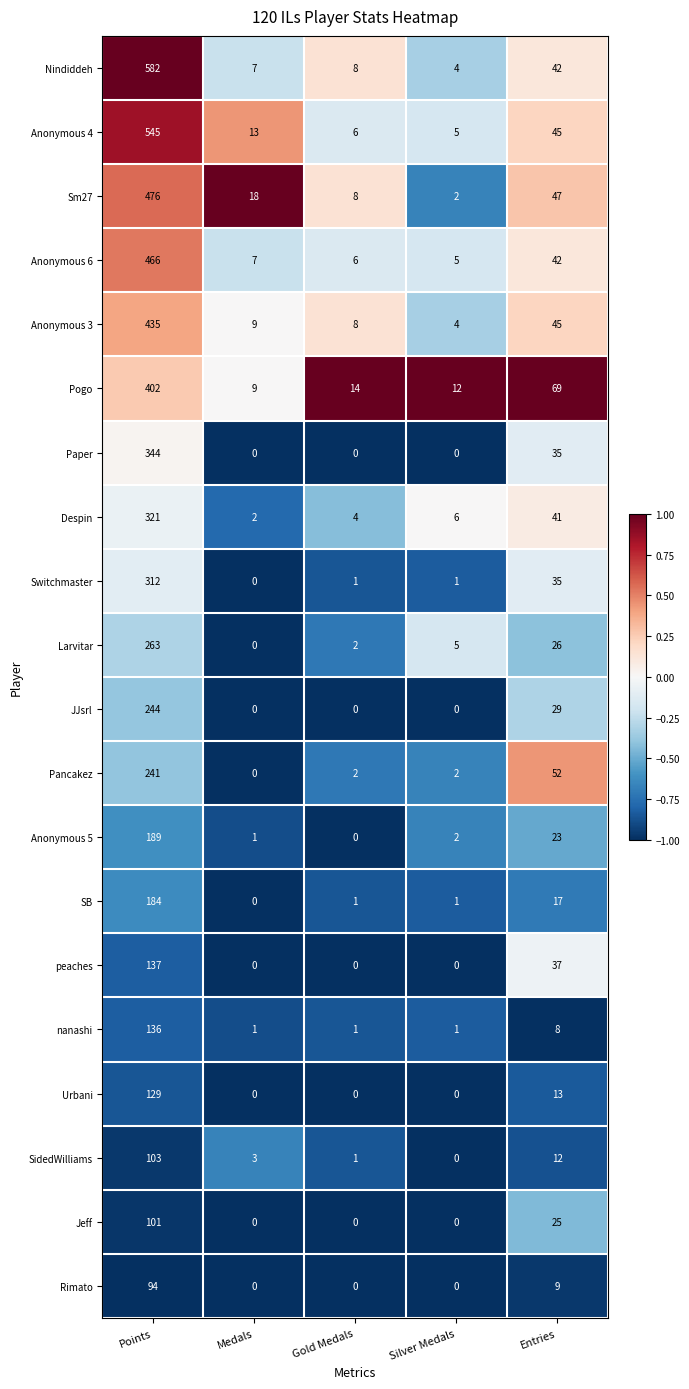

Which label corresponds to the largest value in the chart?

Points